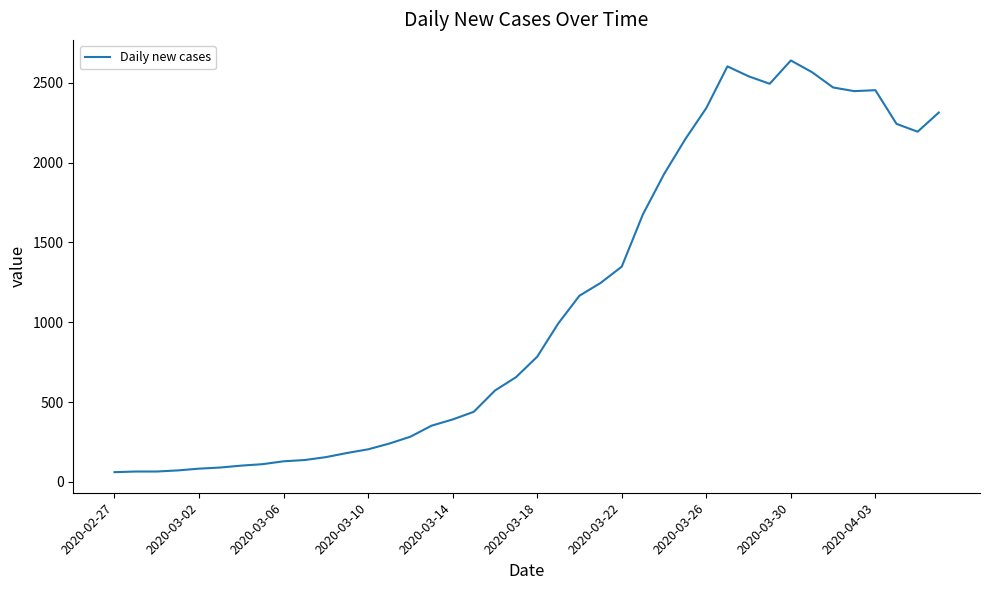

What is the maximum value shown in the chart?

2639